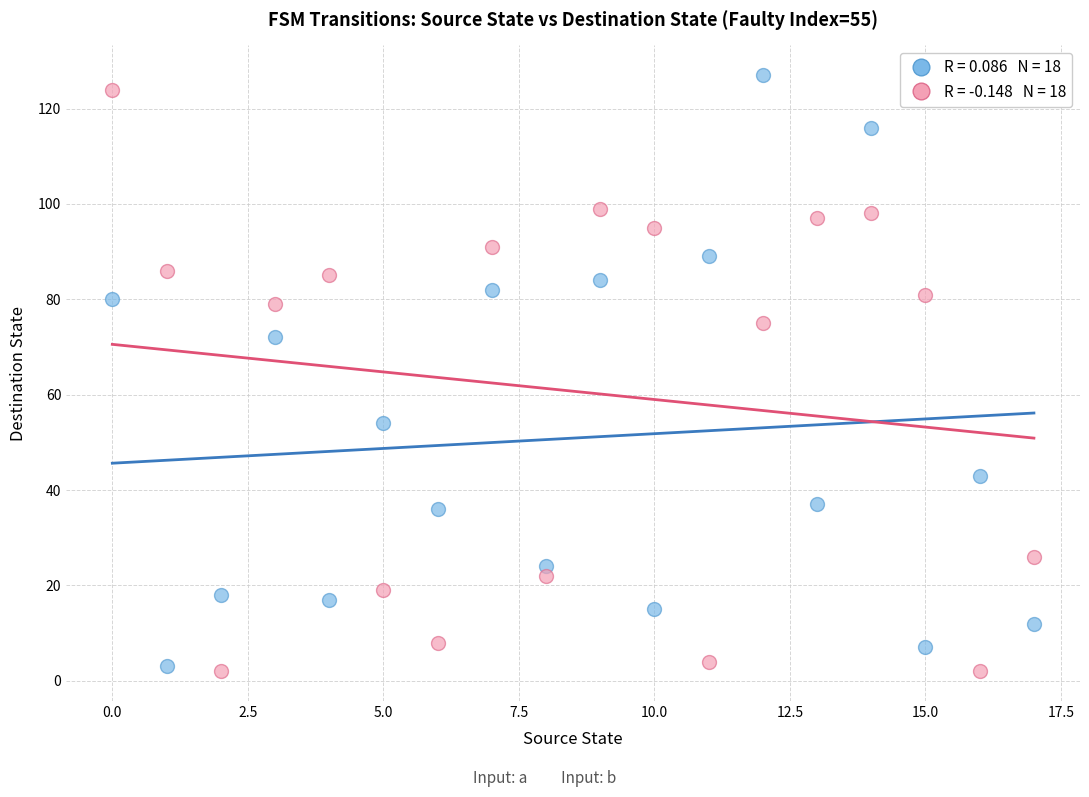

Across all series, what Y value is closest to 64?

72